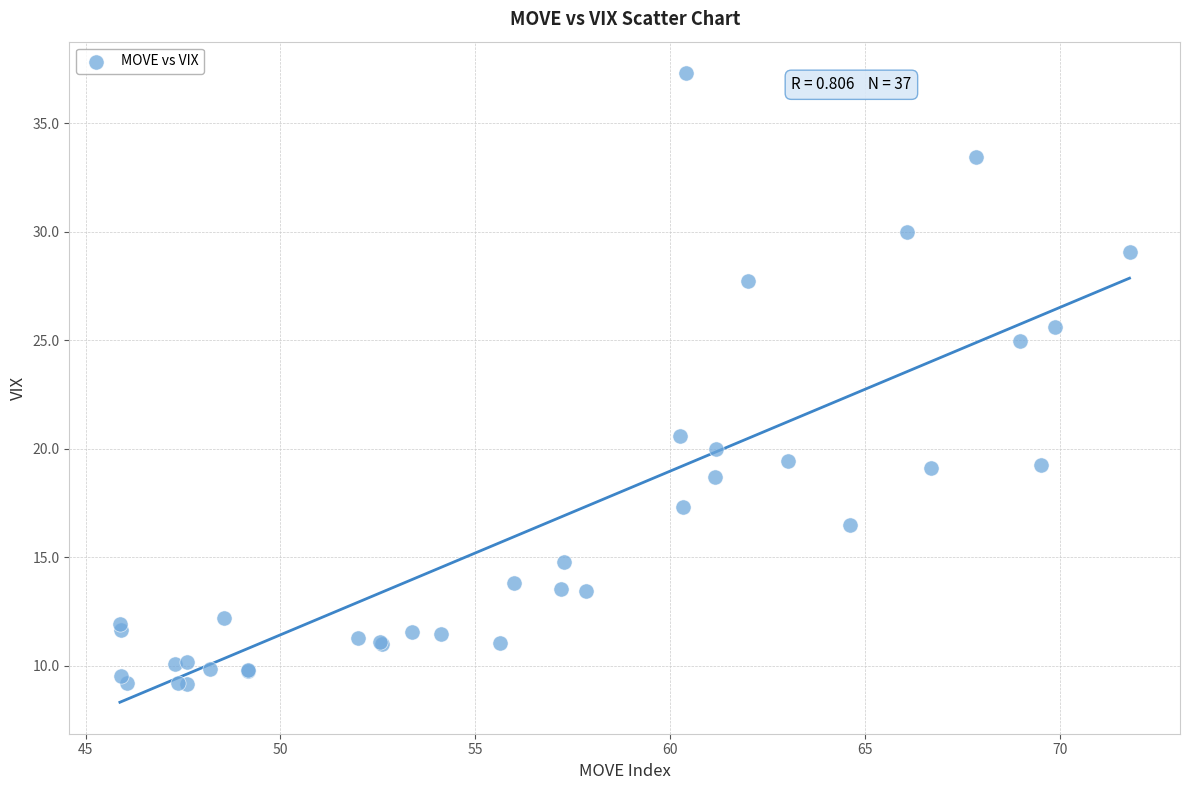

What Y value in the scatter plot is closest to 23?

25.0